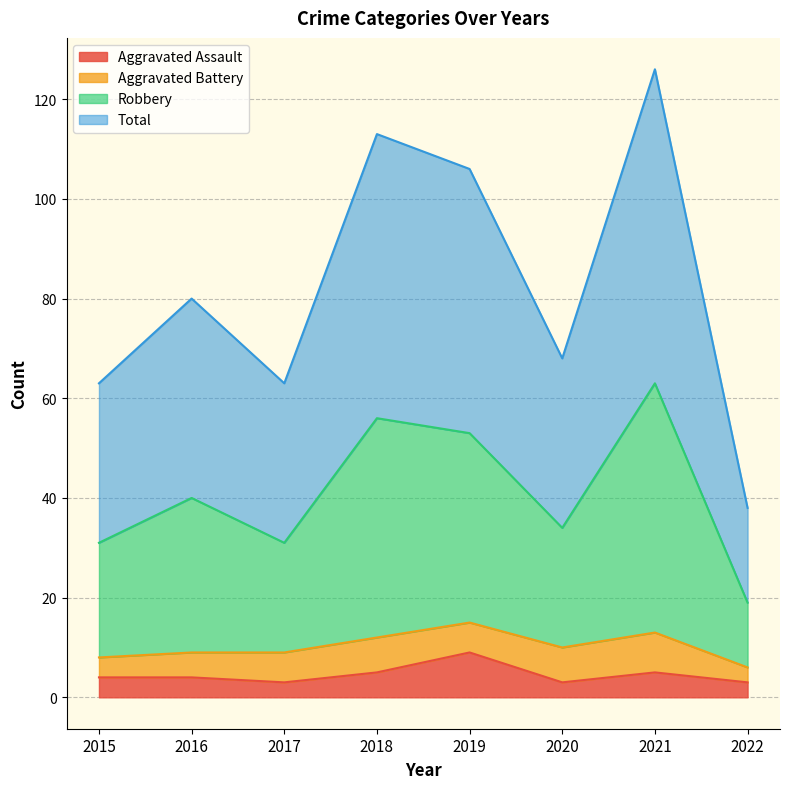

At which label does Total reach its minimum?

2022